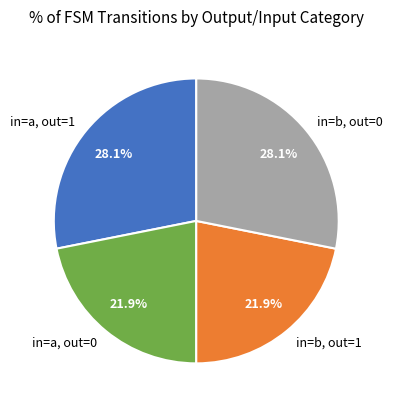

Is there a majority slice in this chart?

No